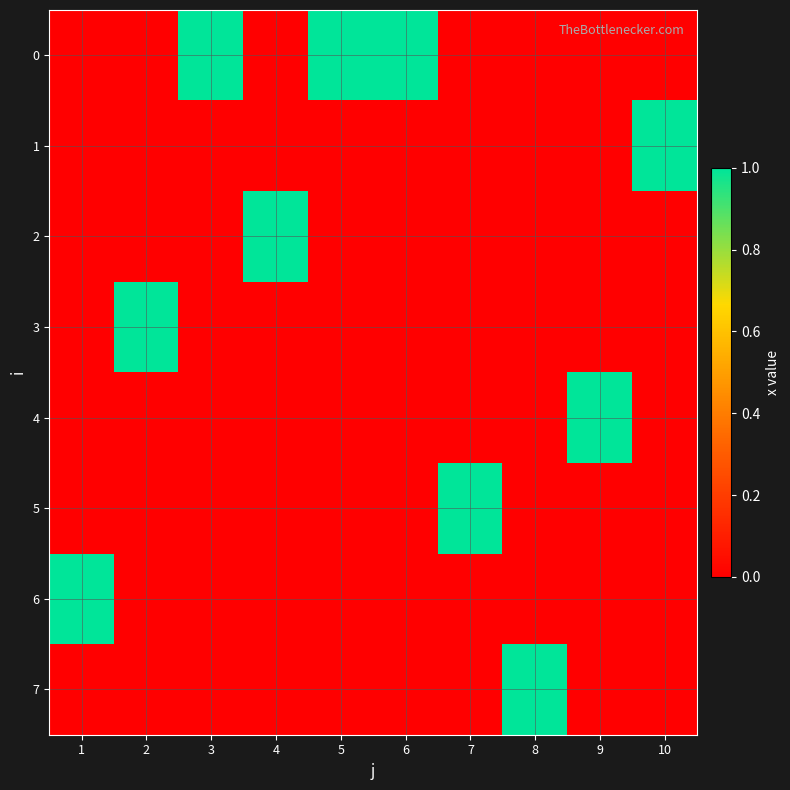

What is the total value across all series at 4?

1